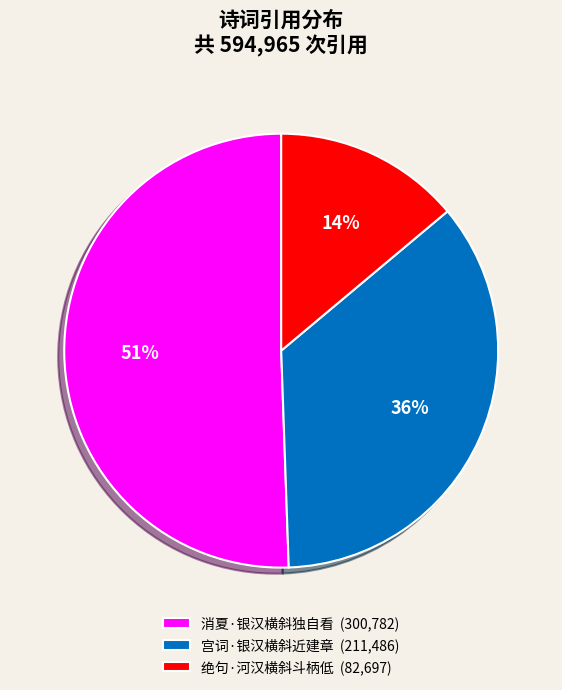

How many segments does this pie chart have?

3